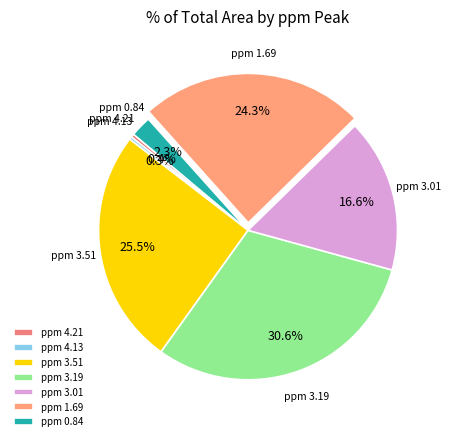

Between ppm 3.01 and ppm 4.13, which is larger?

ppm 3.01